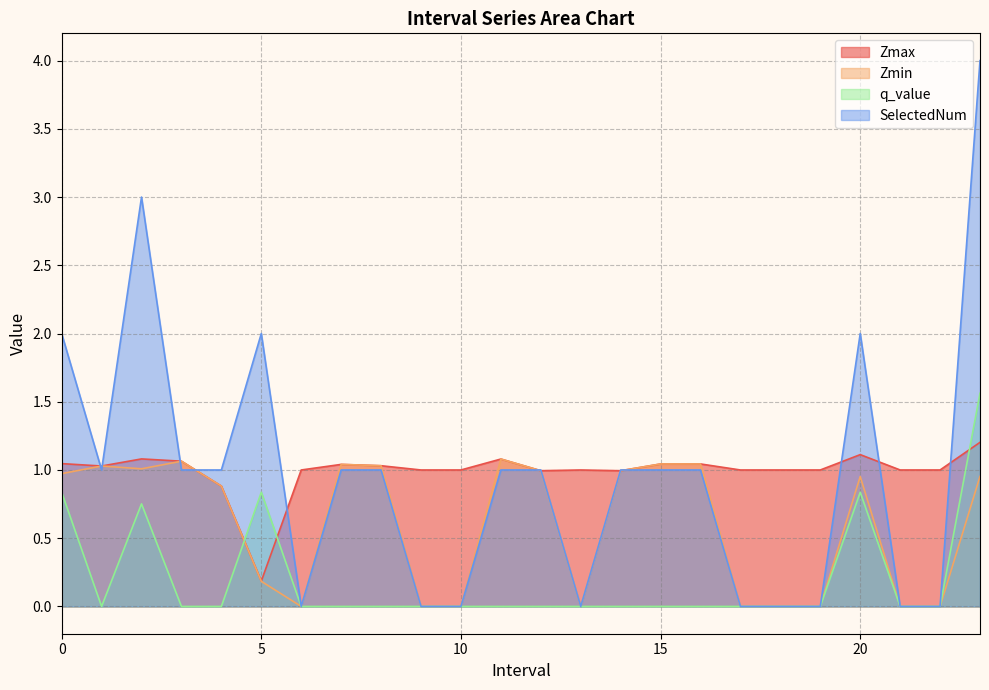

Is the value of Zmin at 2.0 greater than the value of SelectedNum at 4.0?

Yes